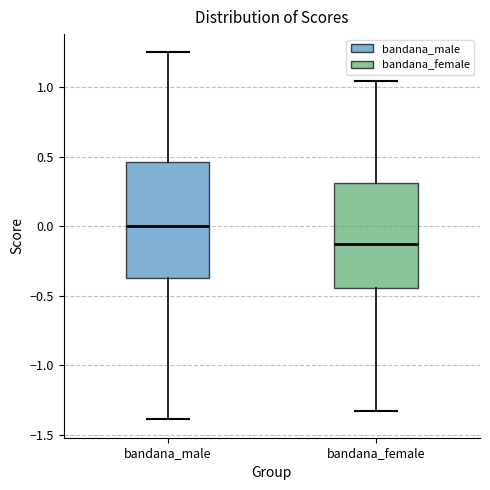

Which box is the tallest, from its lower edge to its upper edge?

bandana_male